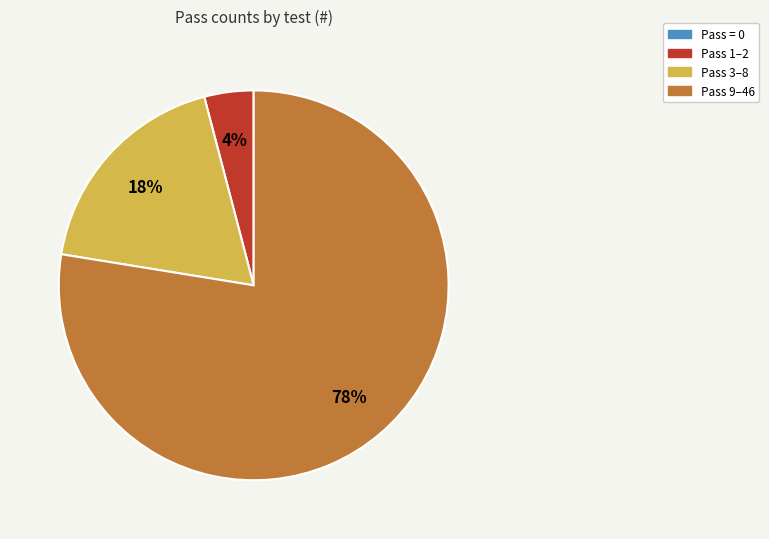

Is there any slice that represents more than half of the pie?

Yes